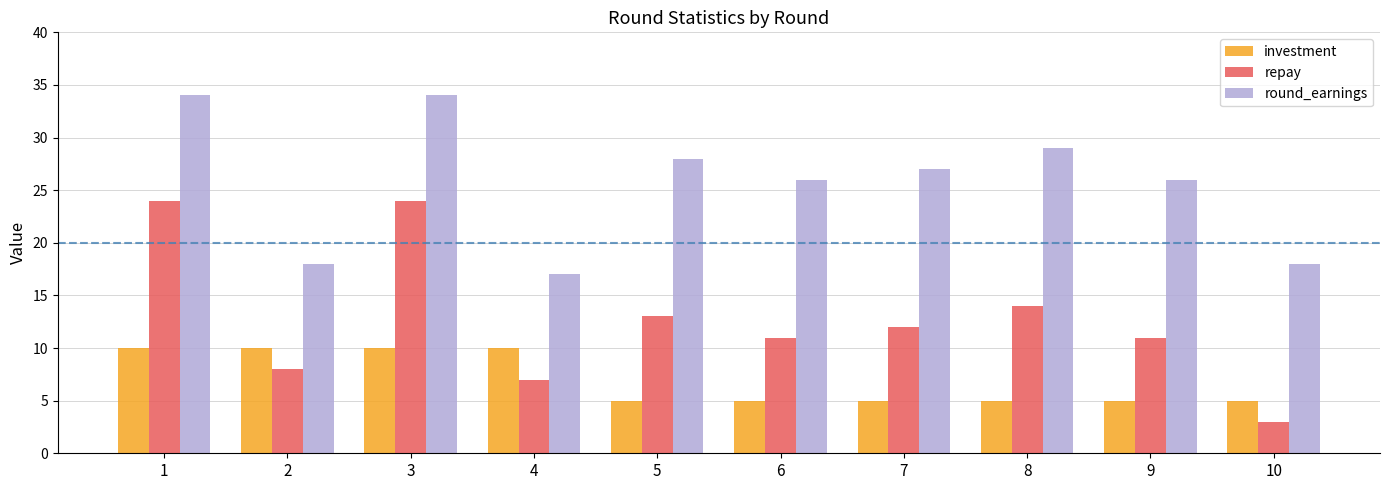

What is the total value across all series at 6?

42